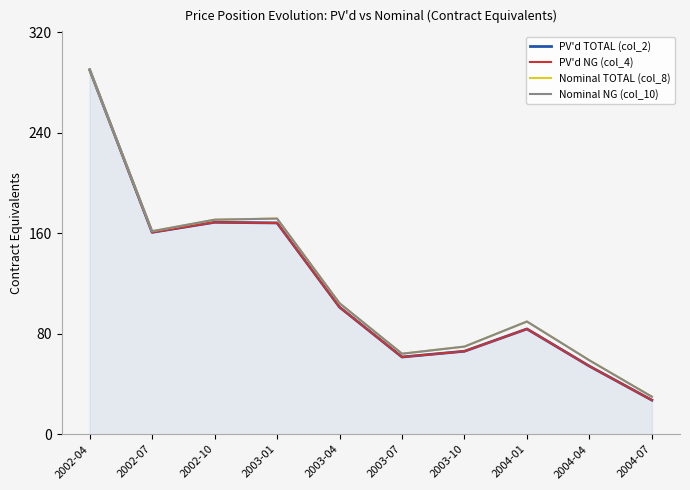

How many data points does each series have?

10